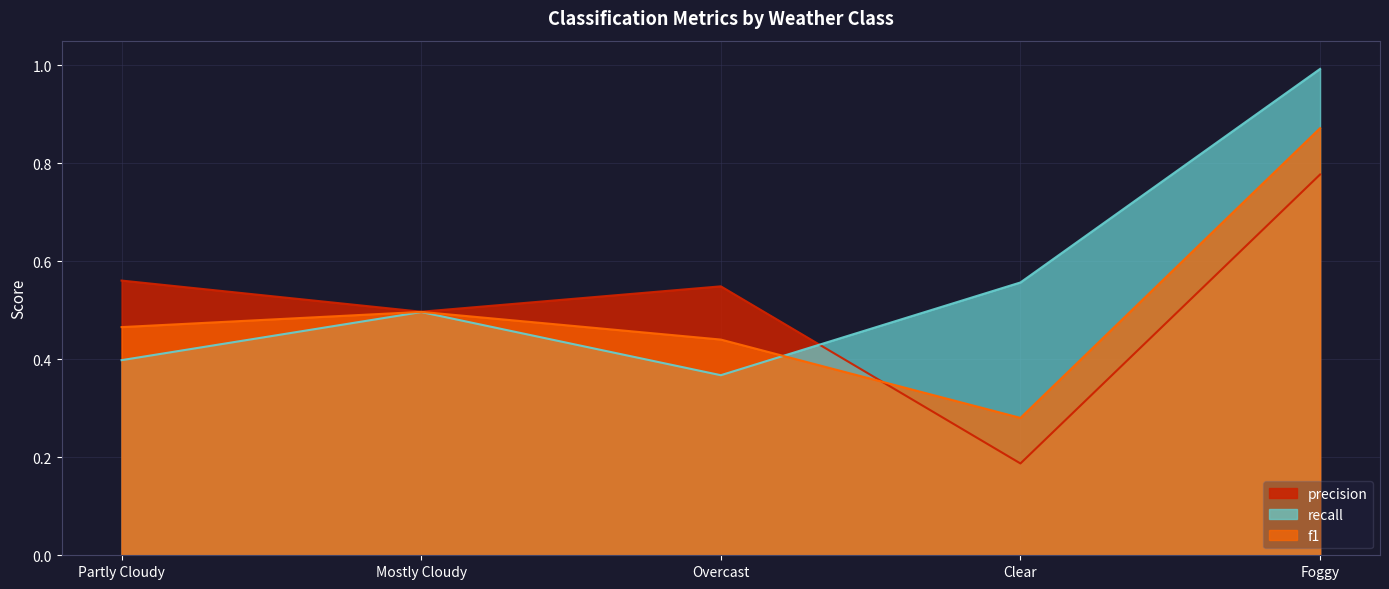

At Overcast, list the series in order from largest to smallest.

precision, f1, recall